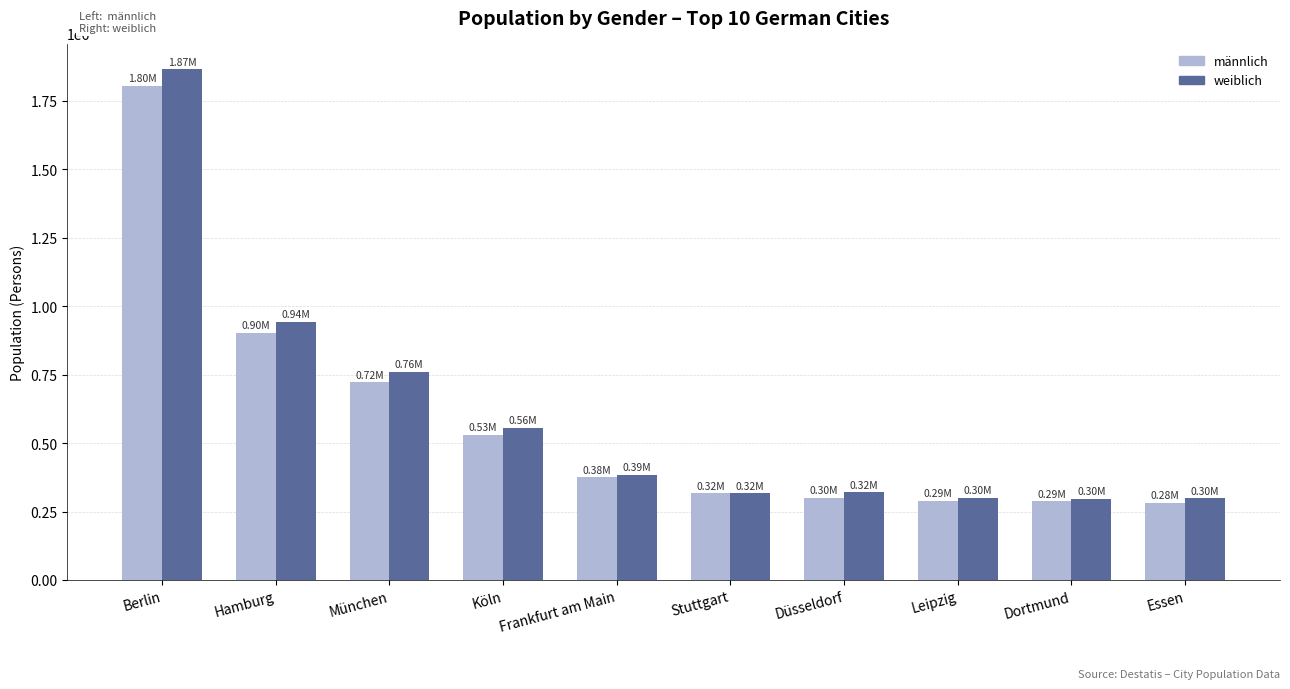

What is the total value across all series at Frankfurt am Main?

763380